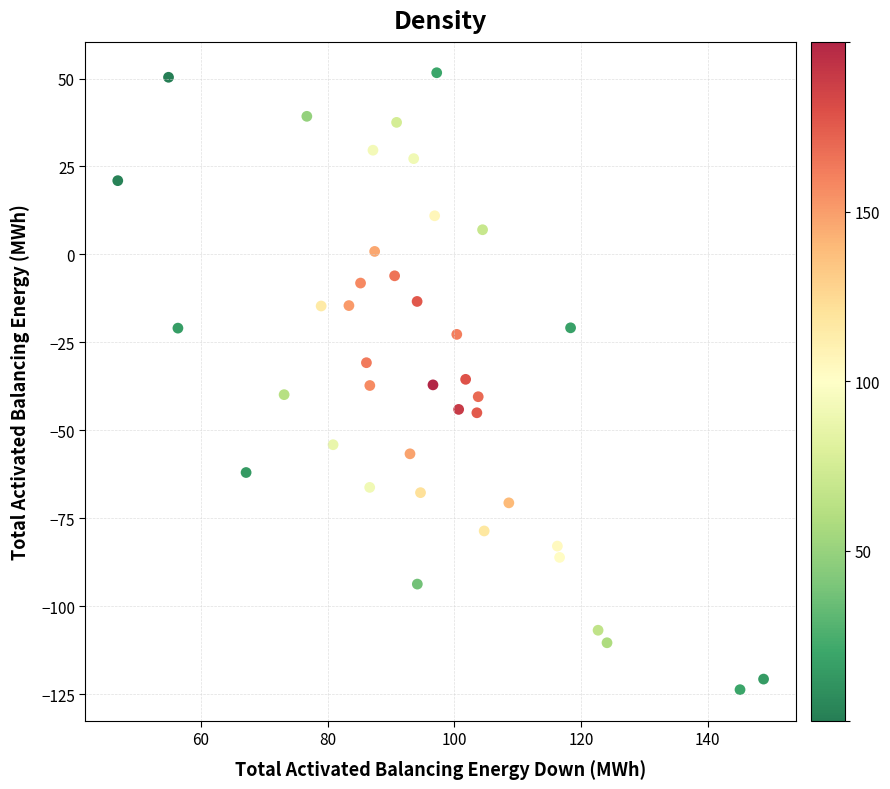

What is the range of X values (max minus min)?

101.9